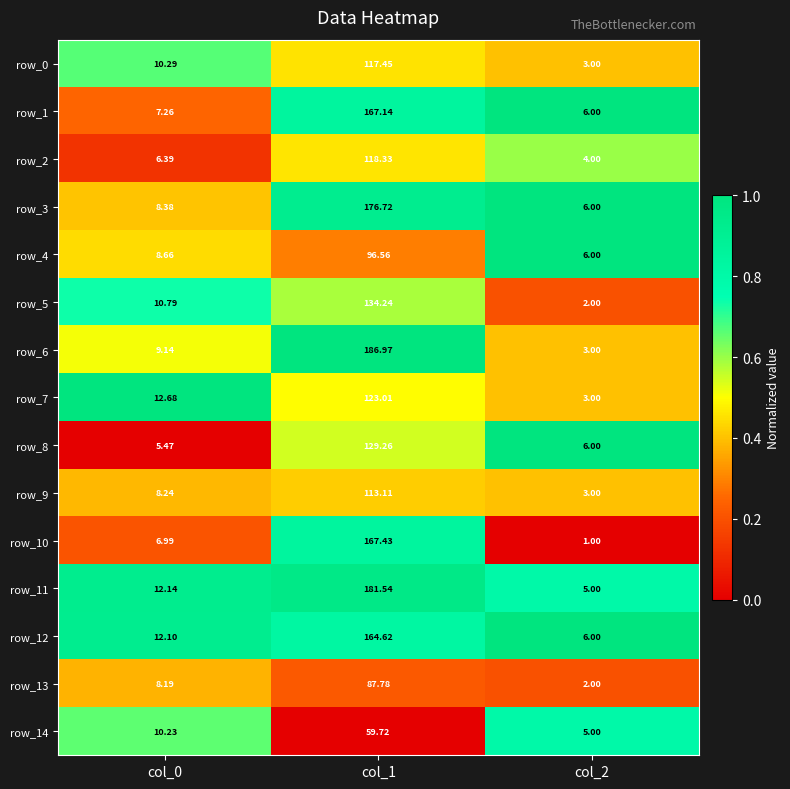

Is the value of row_9 at col_1 greater than the value of row_2 at col_1?

No